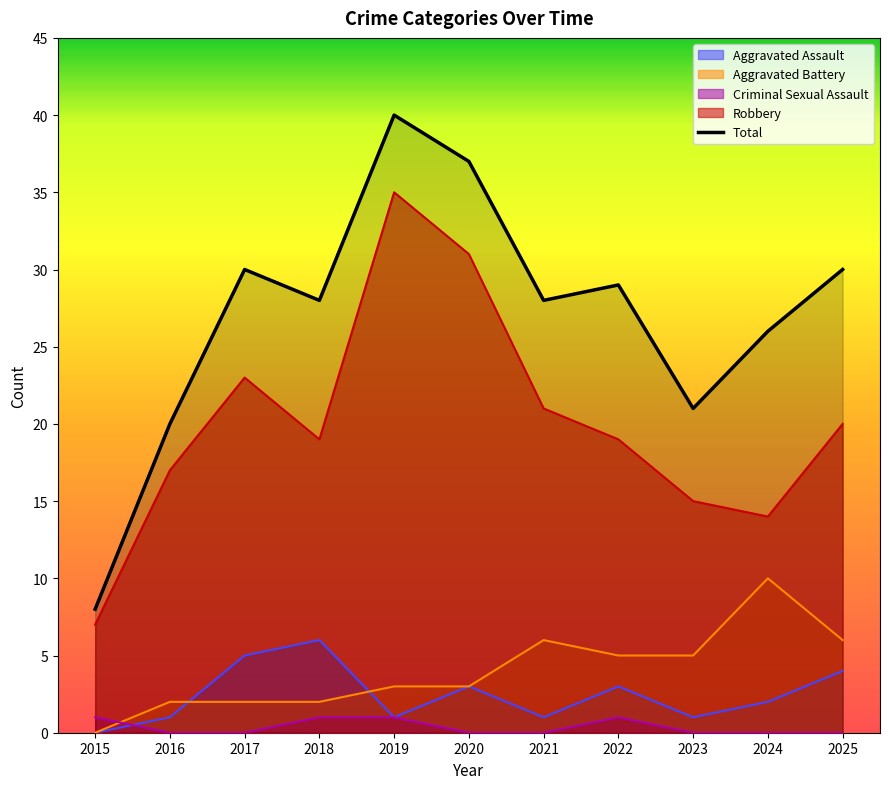

What is the value of the 2nd point from the left?

20